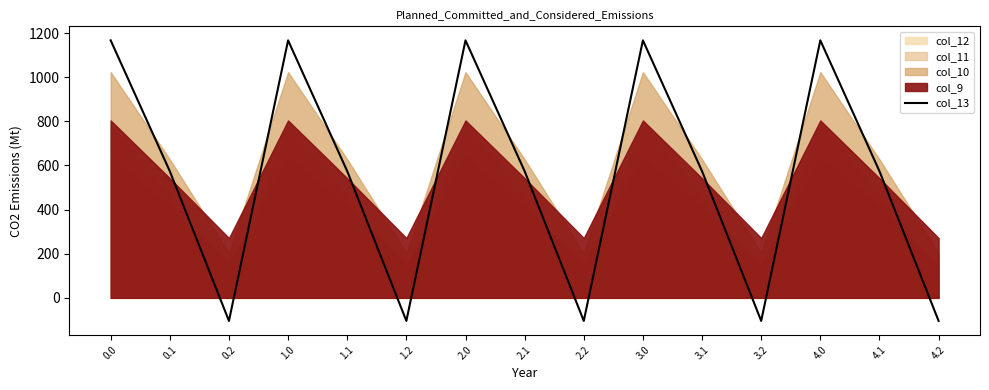

Between 1.1 and 0.1, which is larger?

1.1